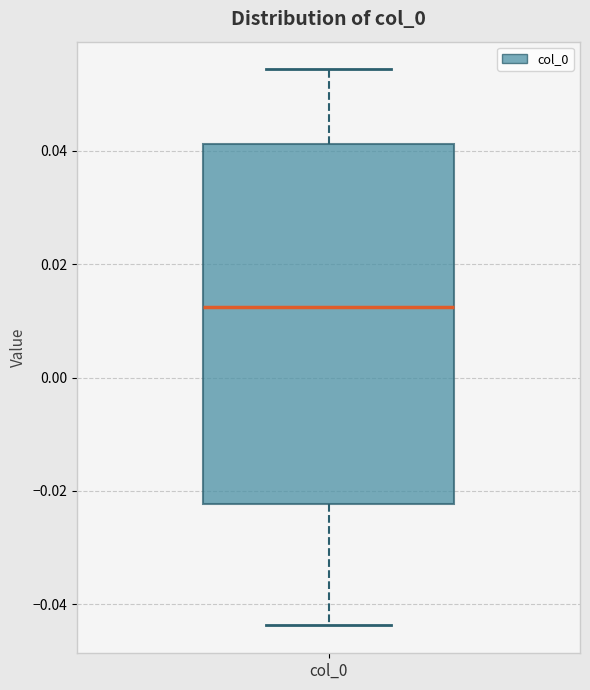

Transcribe this box plot: give where the median line is, the range the box spans, and where the two whiskers end, as read against the y-axis. The values are not printed on the chart, so give them approximately, as read against the axis.

median 0.012, box -0.022 to 0.042, whiskers -0.044 to 0.054